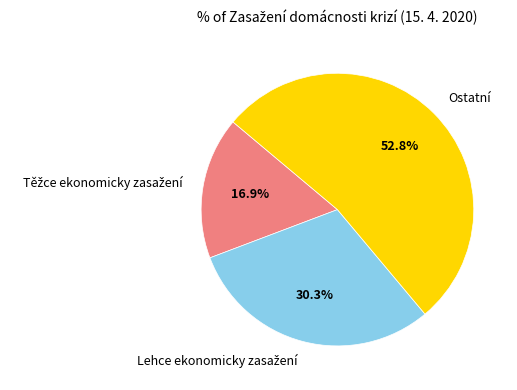

Which category has the biggest portion of the pie?

Ostatní